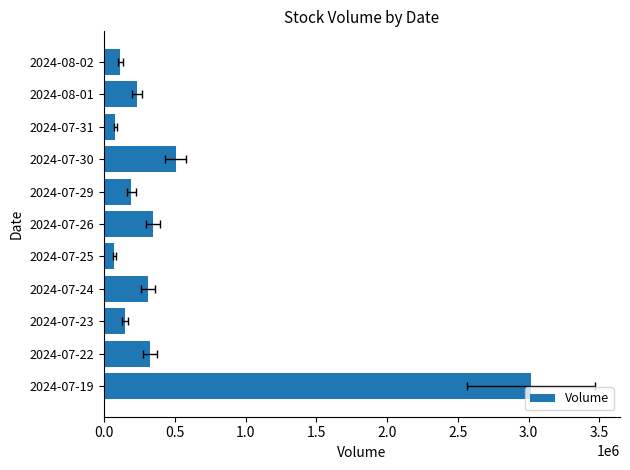

How many categories are shown in the chart?

11